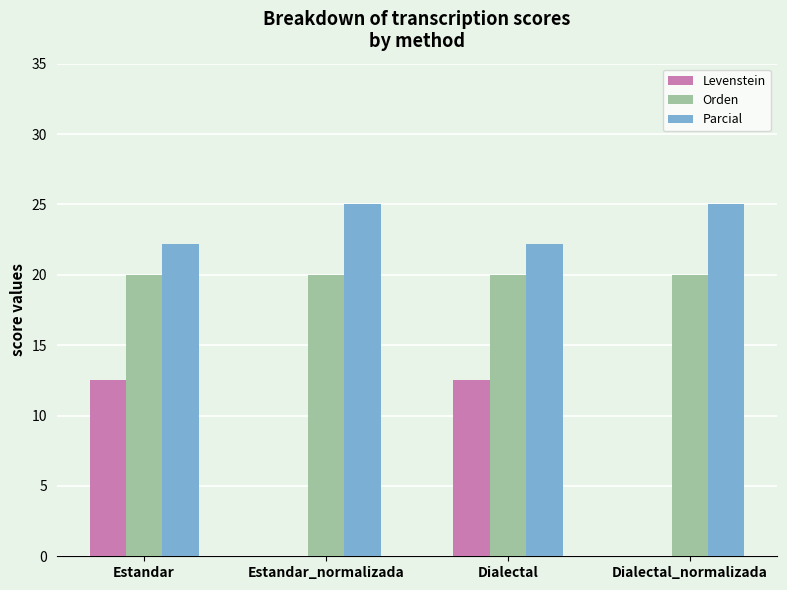

The Levenstein series shows 12.5 at Dialectal. True or false?

True